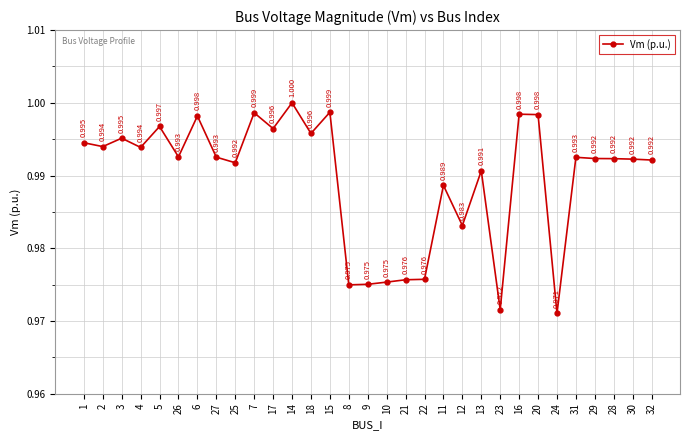

What is the sum of the values at 29 and 22?

2.0